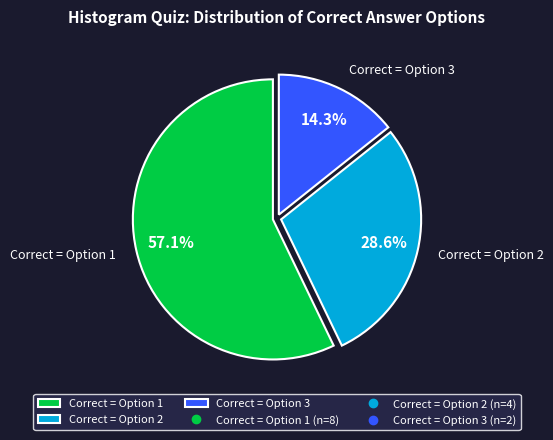

To the nearest percent, what is the average slice percentage?

33%